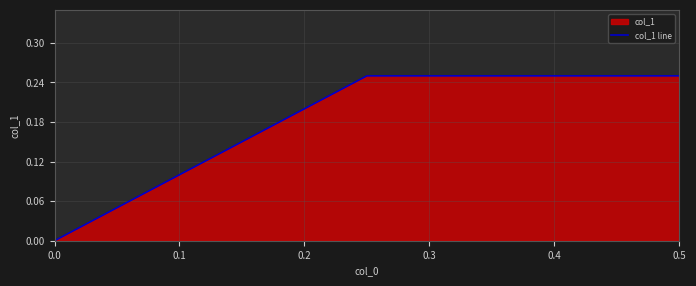

Is it true that the value at 0.0 is 0.1?

False